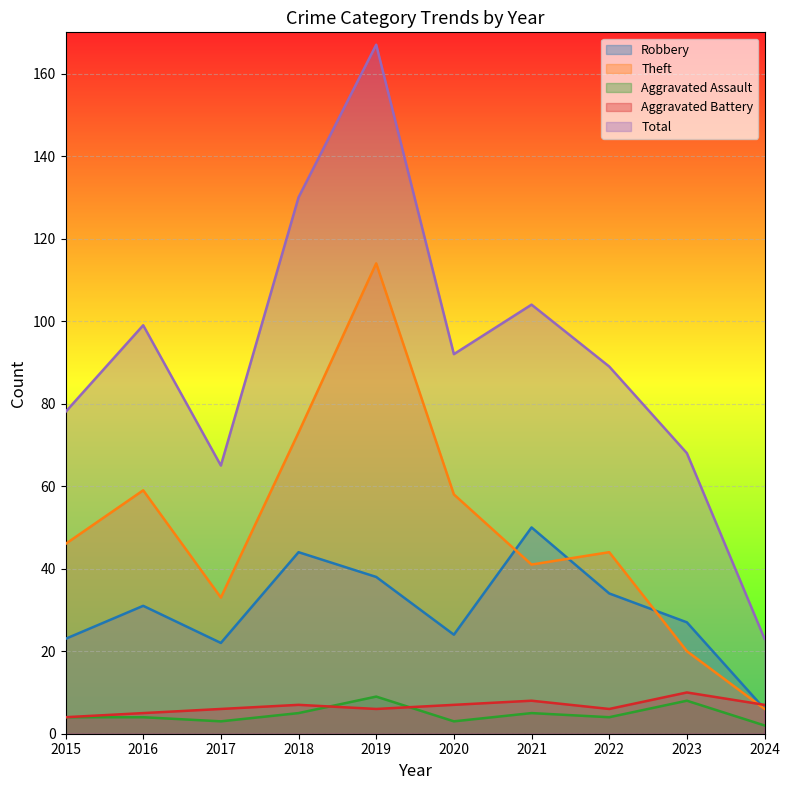

True or false: Aggravated Assault has a value of 9 at 2019.

True